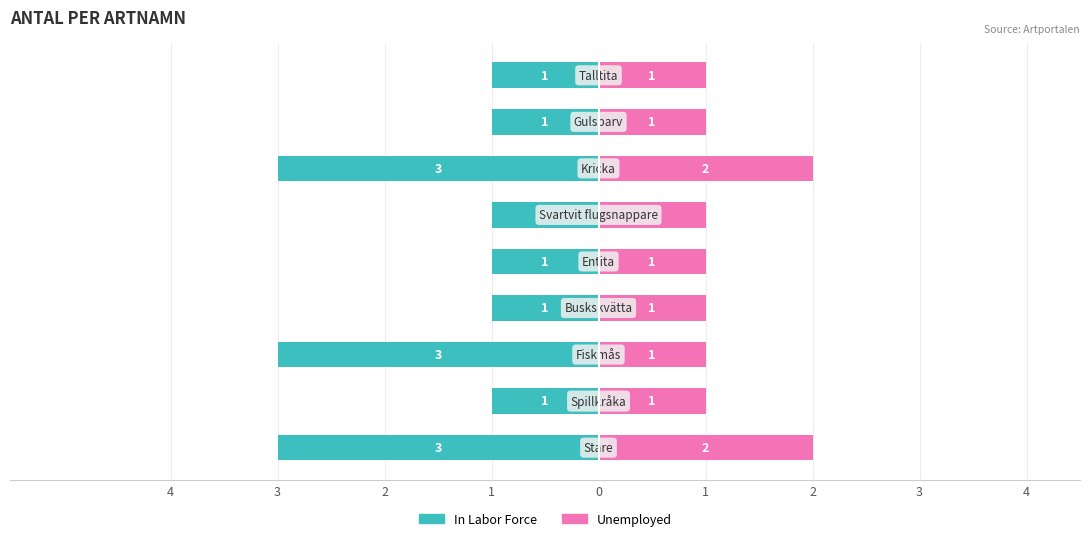

Reading left to right, what are all the values shown in this chart?

In Labor Force: 4=-3	3=-1	2=-3	1=-1	0=-1	1=-1	2=-3	3=-1	4=-1
Unemployed: 4=2	3=1	2=1	1=1	0=1	1=1	2=2	3=1	4=1